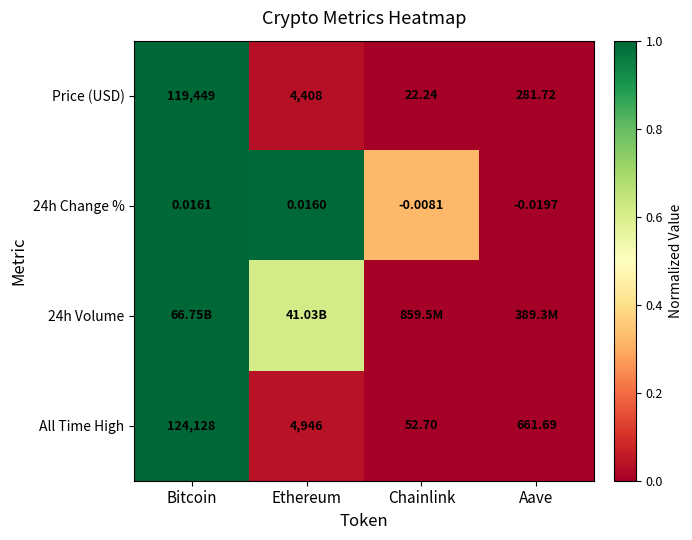

Rank the categories by All Time High value from lowest to highest.

Chainlink, Aave, Ethereum, Bitcoin